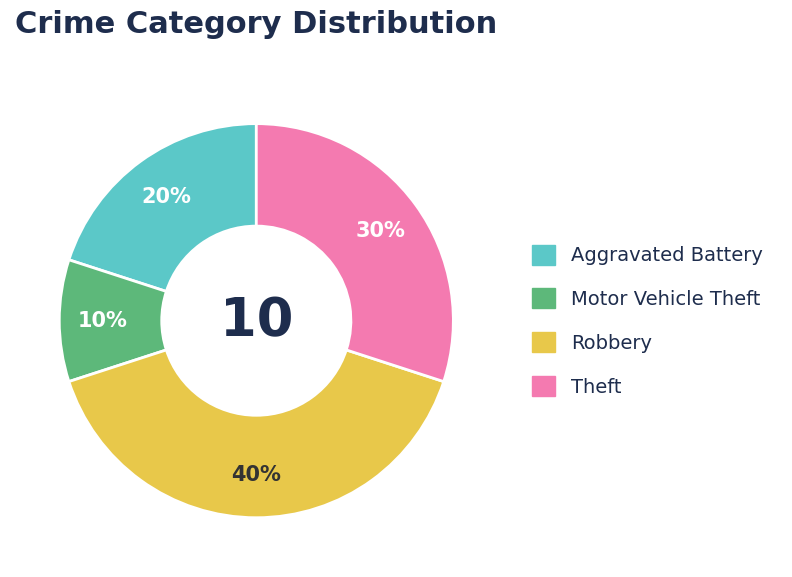

Between Theft and Aggravated Battery, which is larger?

Theft